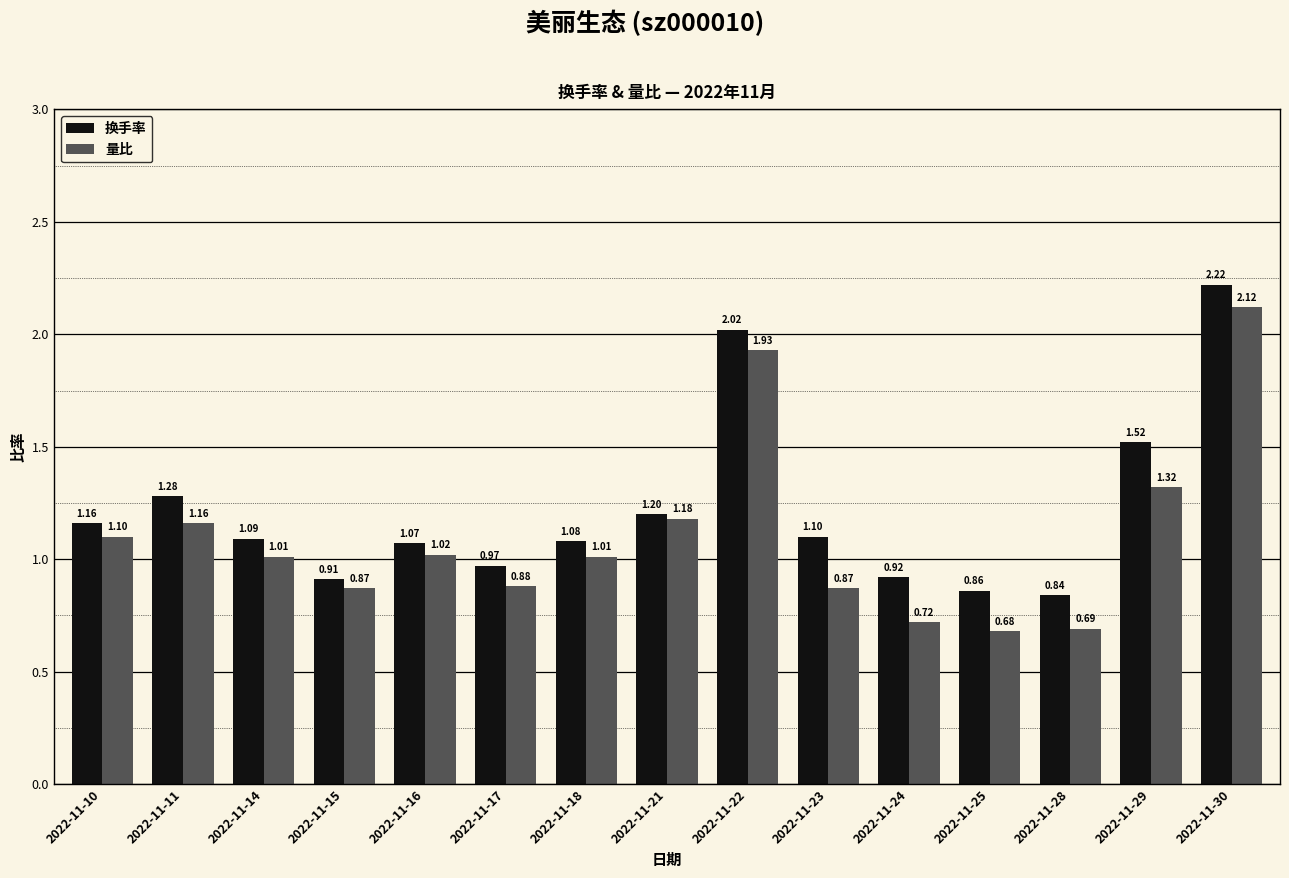

What is the difference between the maximum and minimum values in the 换手率 series?

1.4